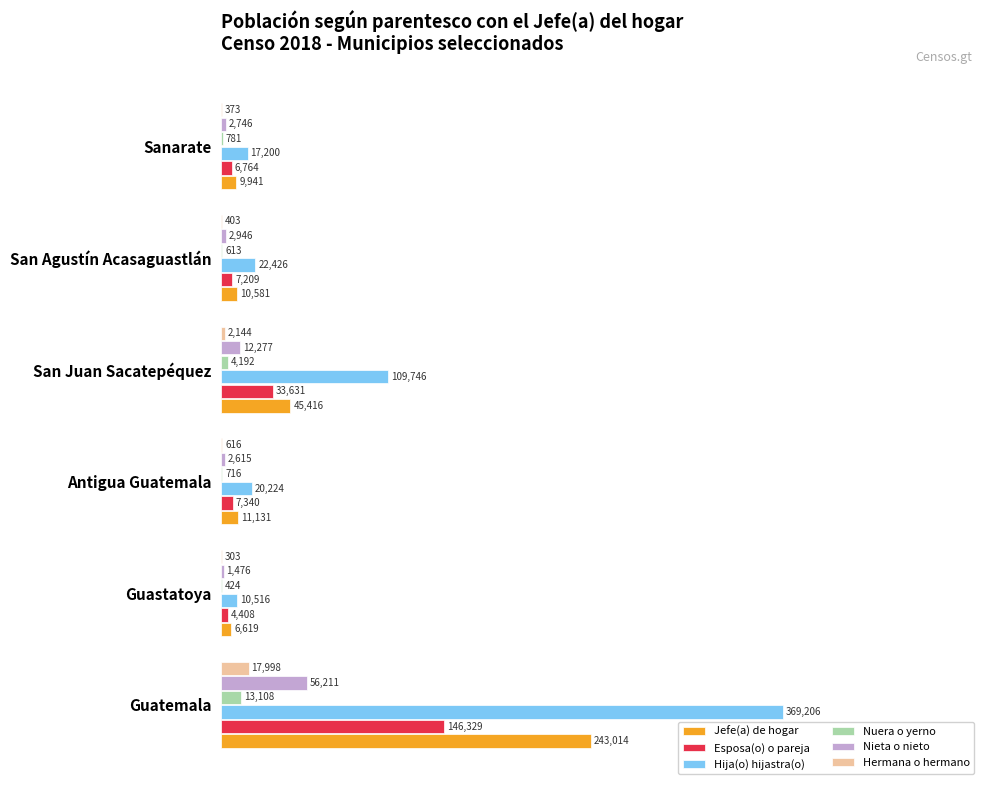

At how many categories does at least one series exceed 0?

6